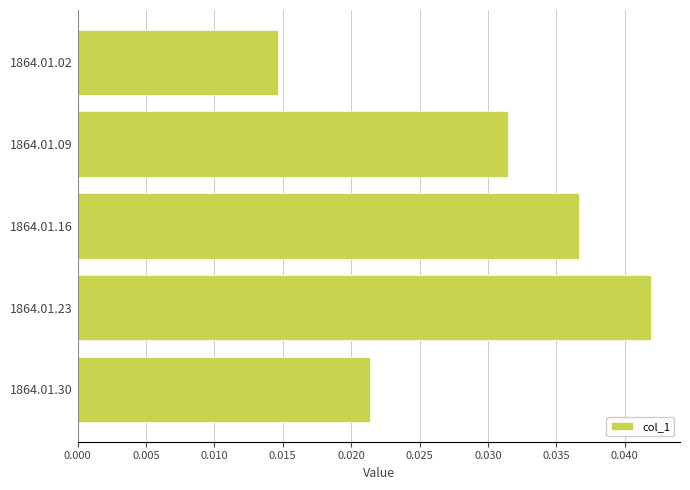

How many data points does each series have?

5